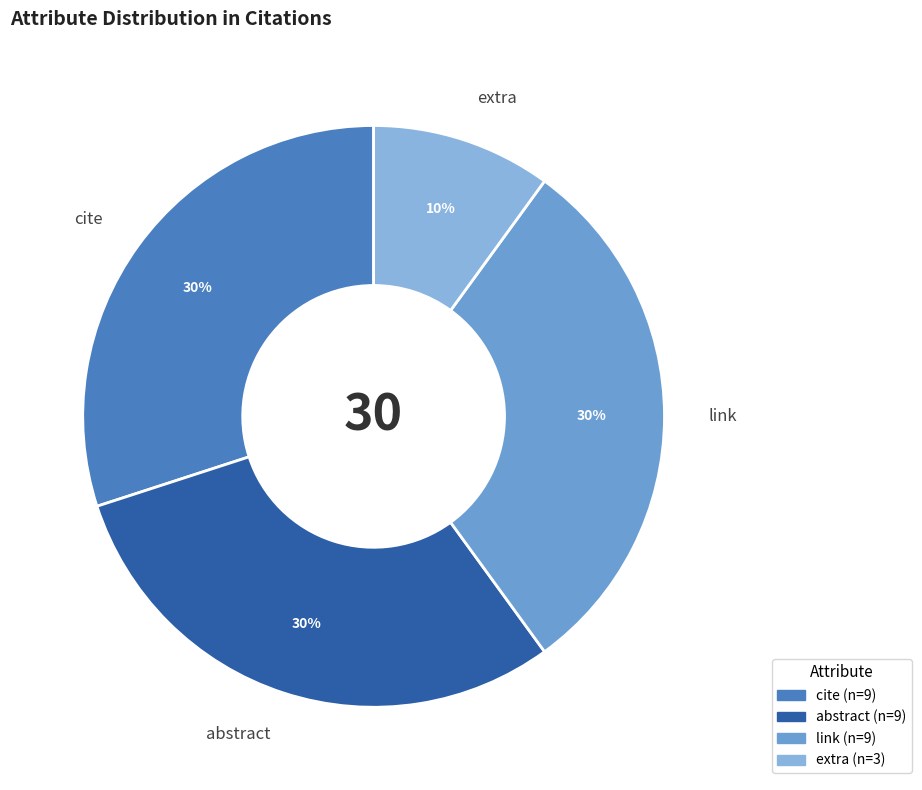

What is the ratio of the value at extra to the value at link?

0.3